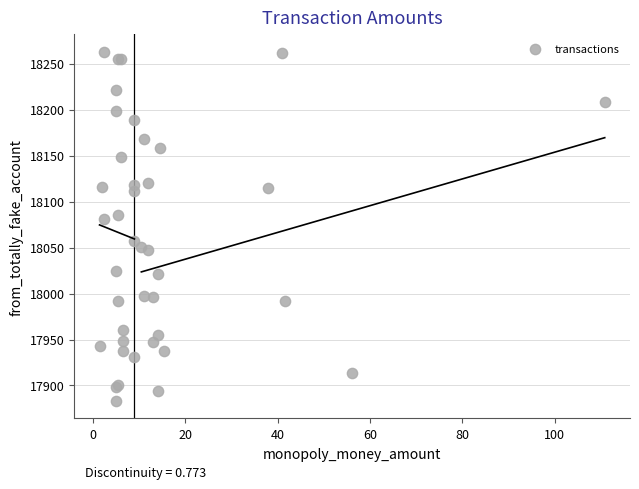

What Y value in the scatter plot is closest to 18073?

18080.7